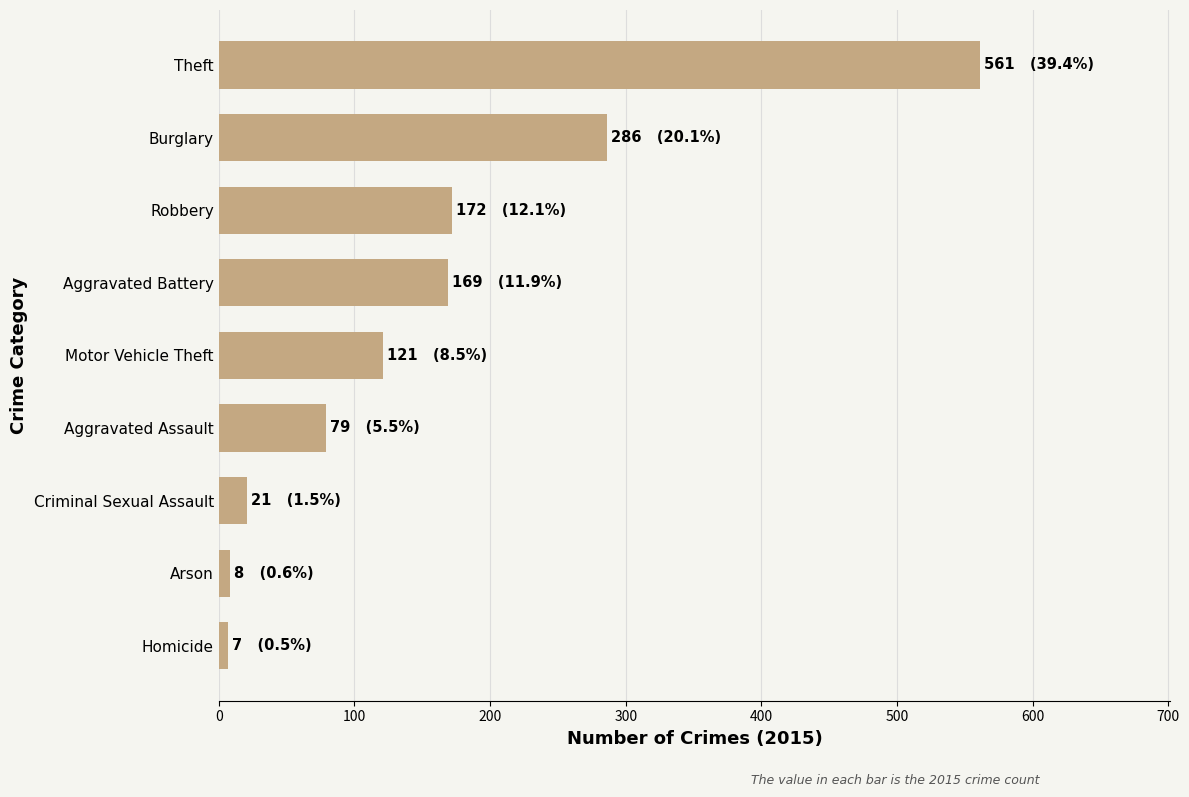

The value at Aggravated Battery is 116. True or false?

False